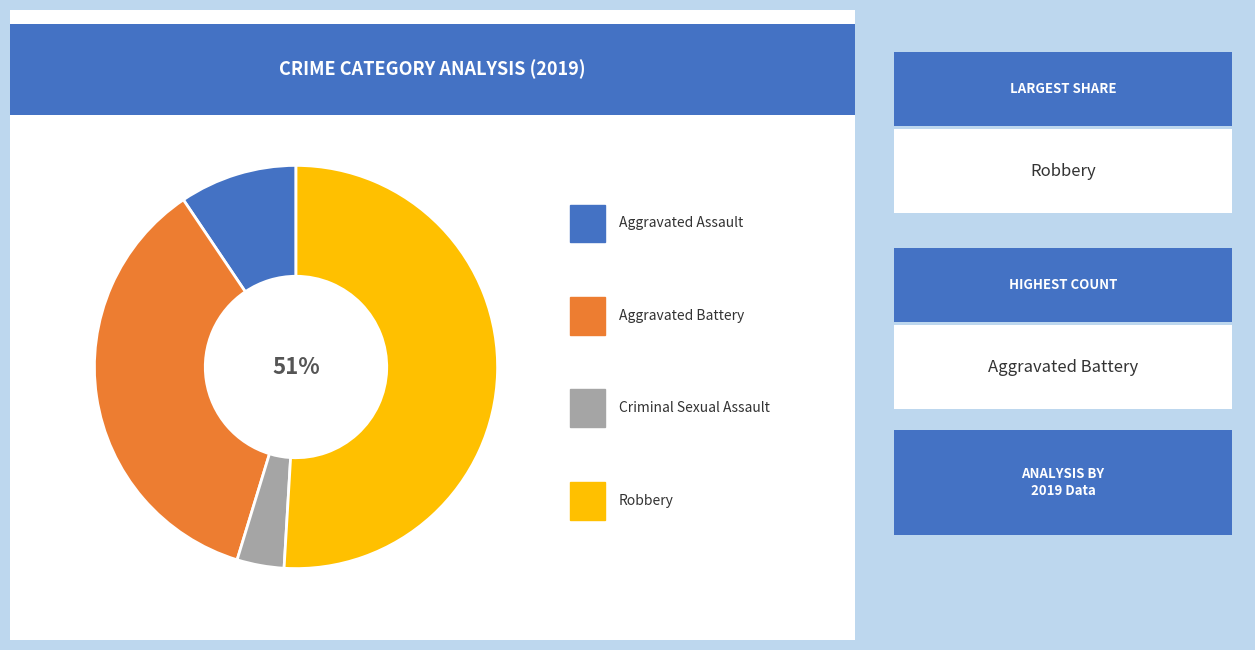

To the nearest percent, what is the average slice percentage?

25%